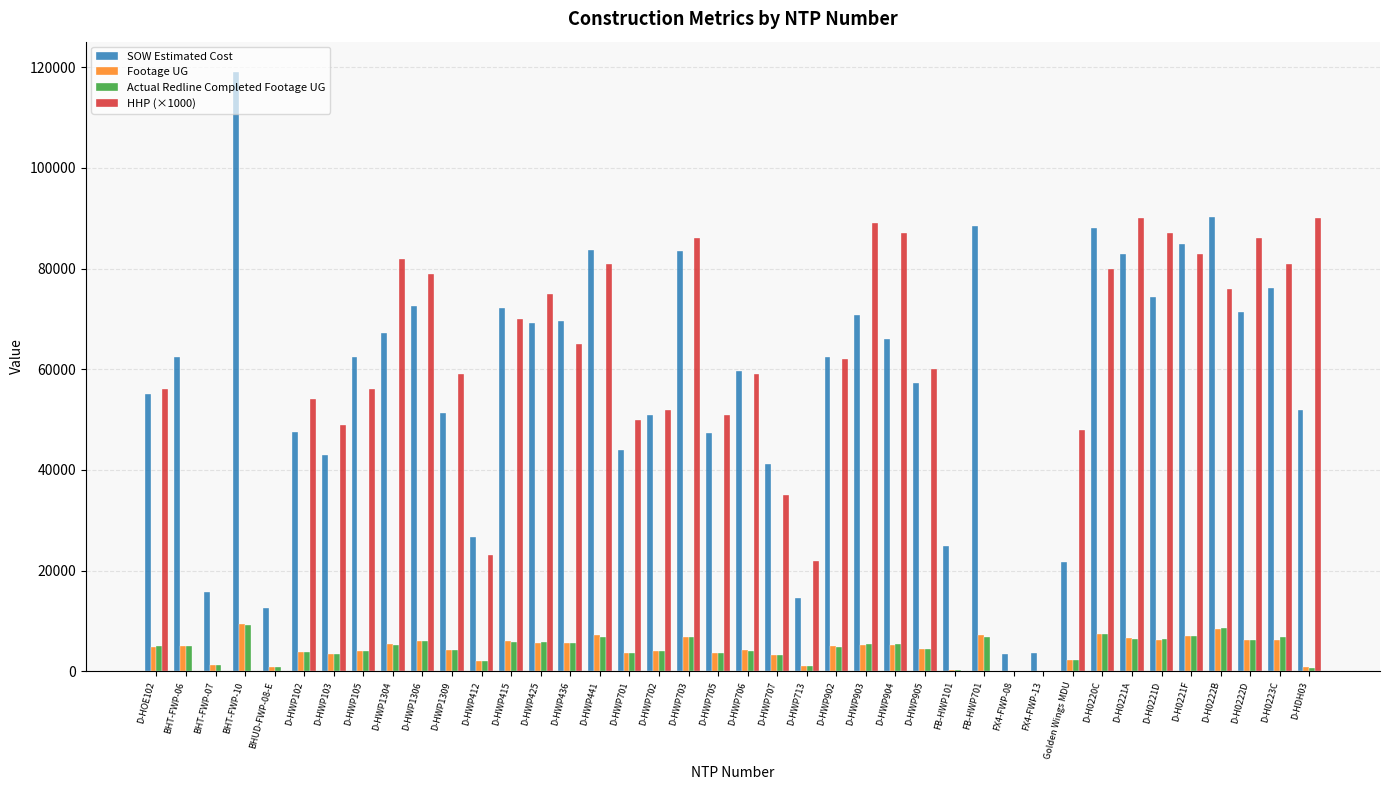

What is the total value across all series at D-HWP1304?

159844.5